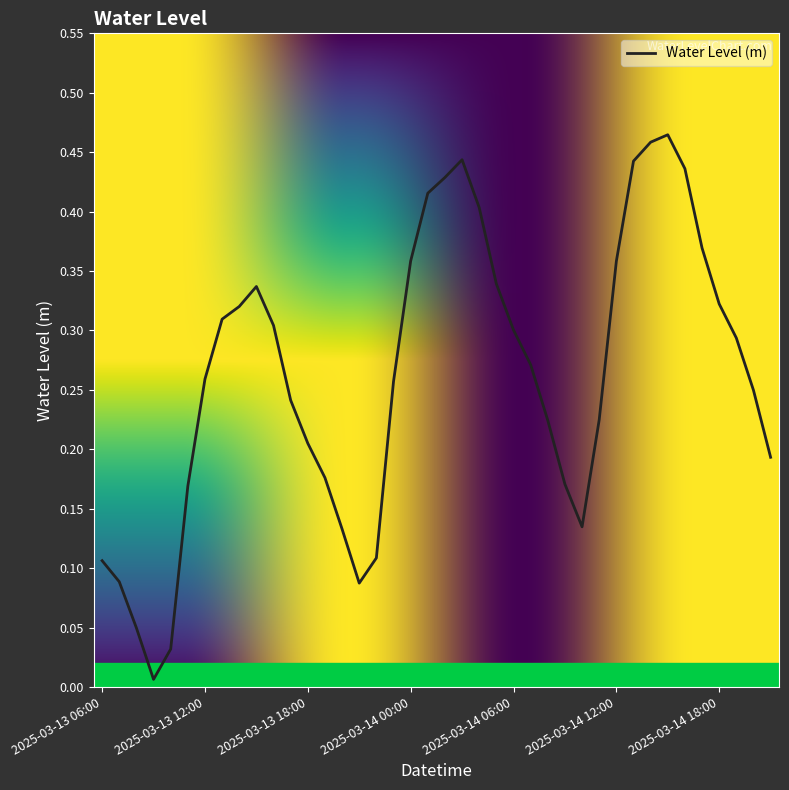

How many lines are shown in the chart?

1